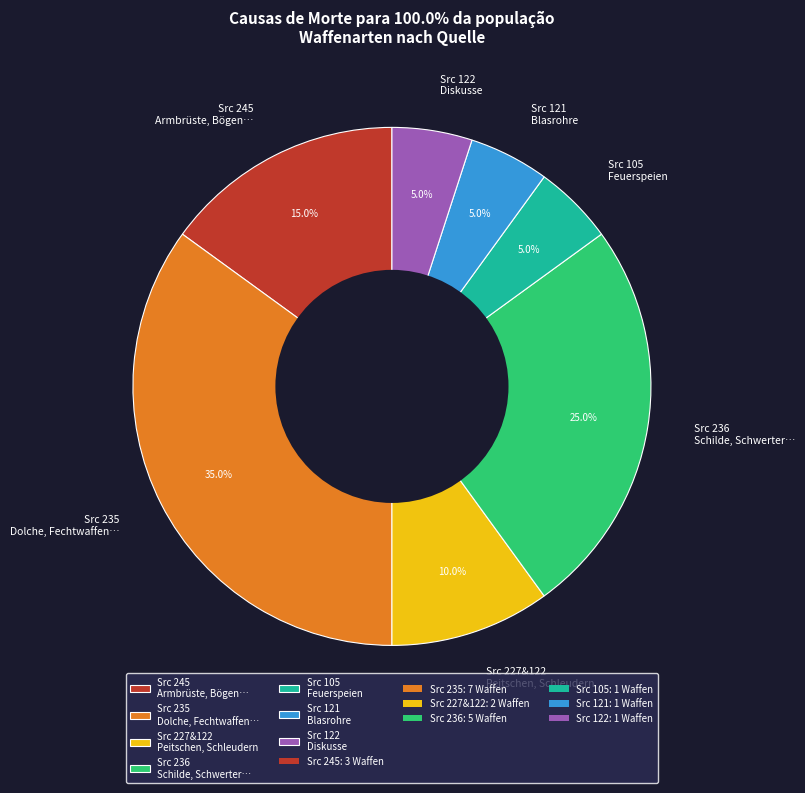

What is the total percentage of Src 122 Diskusse and Src 227&122 Peitschen, Schleudern?

15.0%